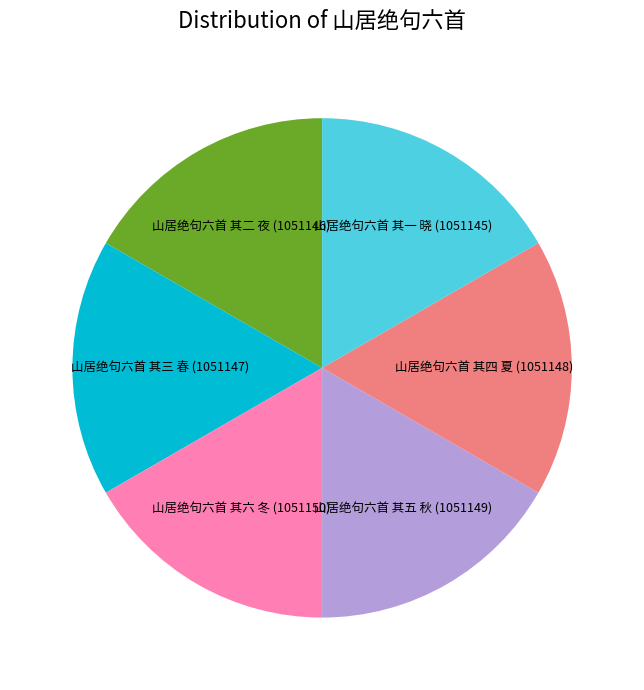

Approximately how many times larger is the value at 山居绝句六首 其二 夜 compared to 山居绝句六首 其四 夏?

1.0